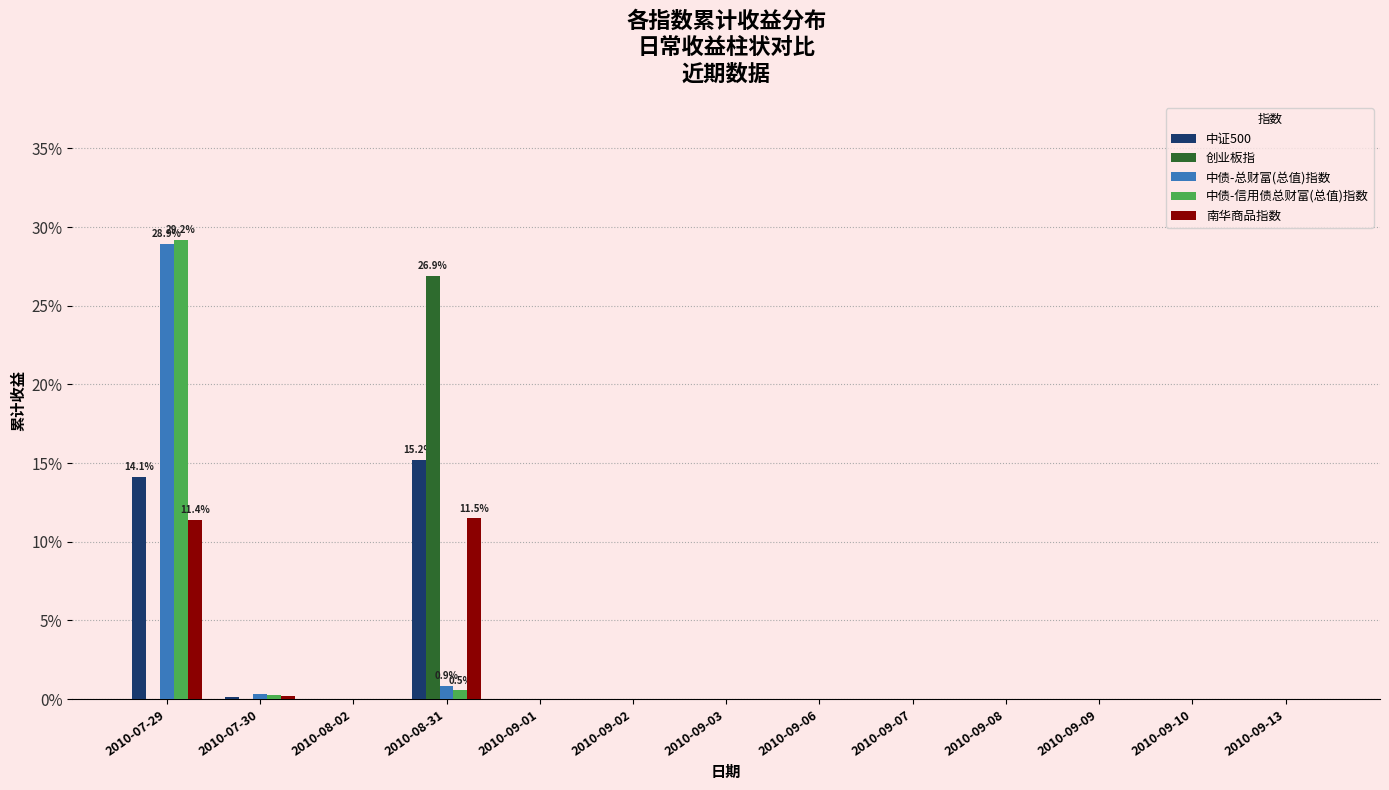

The 中证500 series shows 0.1 at 2010-09-06. True or false?

False